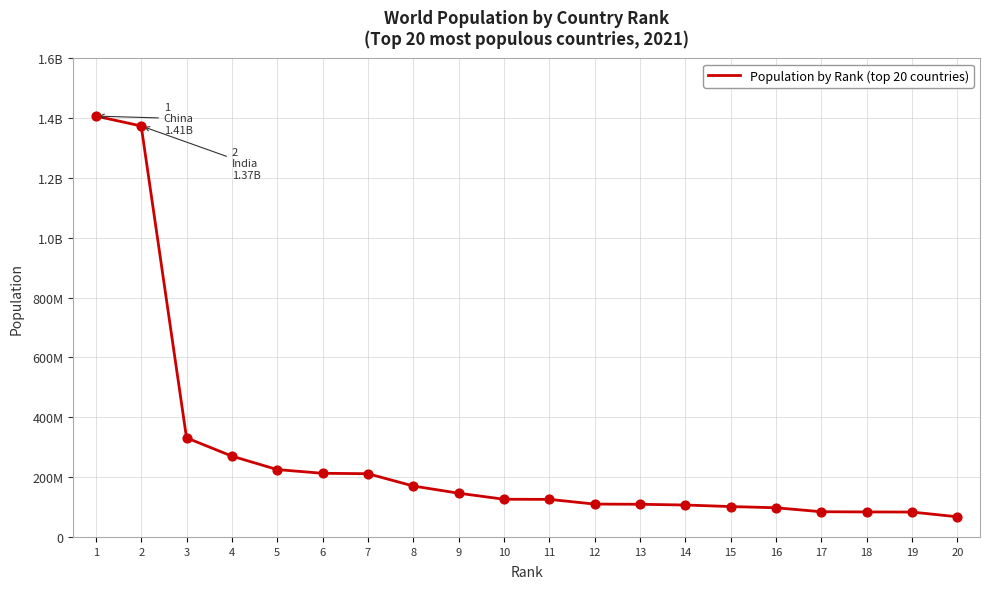

Which has a higher value, 16 or 12?

12